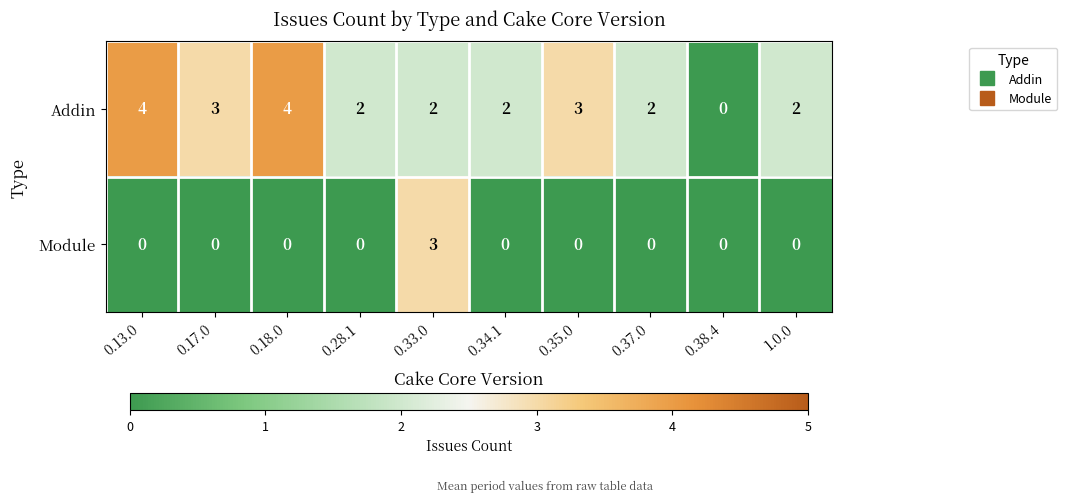

Which category has the lowest value in the Addin series?

0.38.4